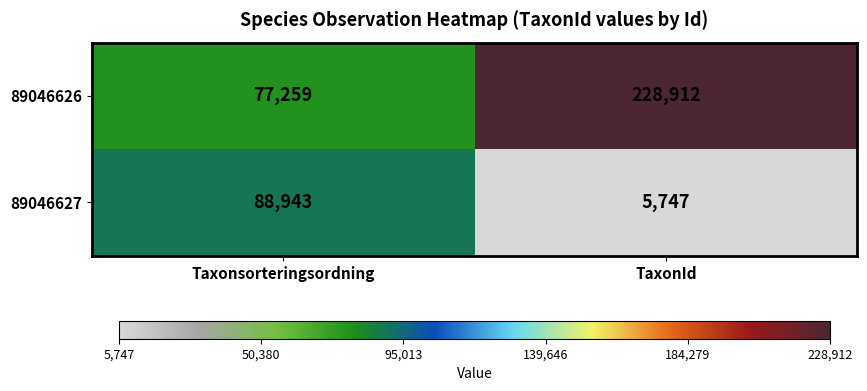

At which category is the sum across all series the highest?

TaxonId